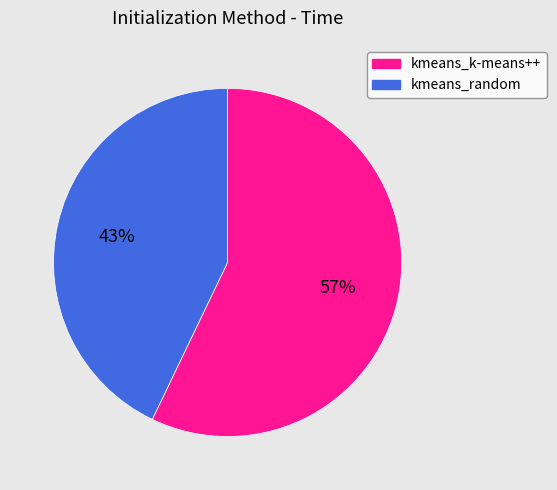

Rank the categories by value from highest to lowest.

kmeans_k-means++, kmeans_random